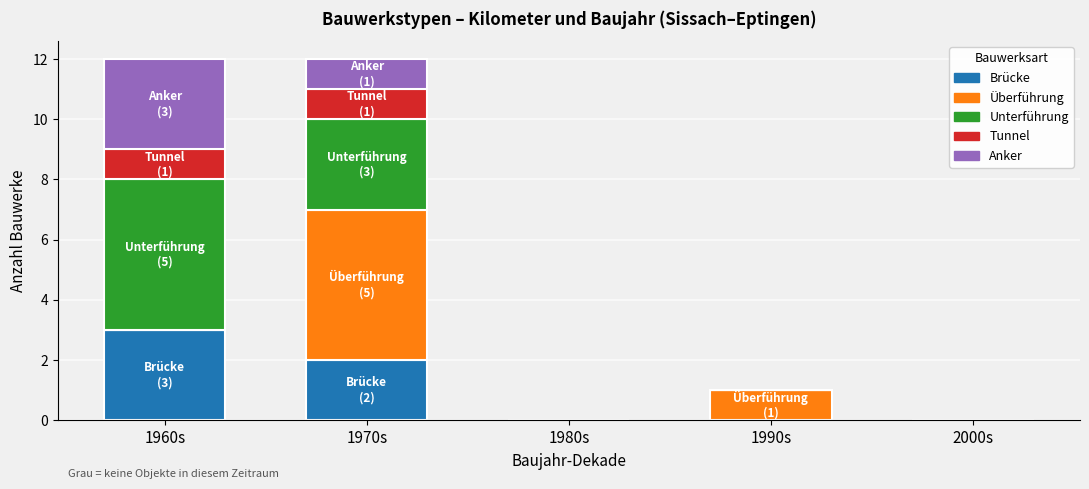

At which label does Brücke reach its peak?

1960s